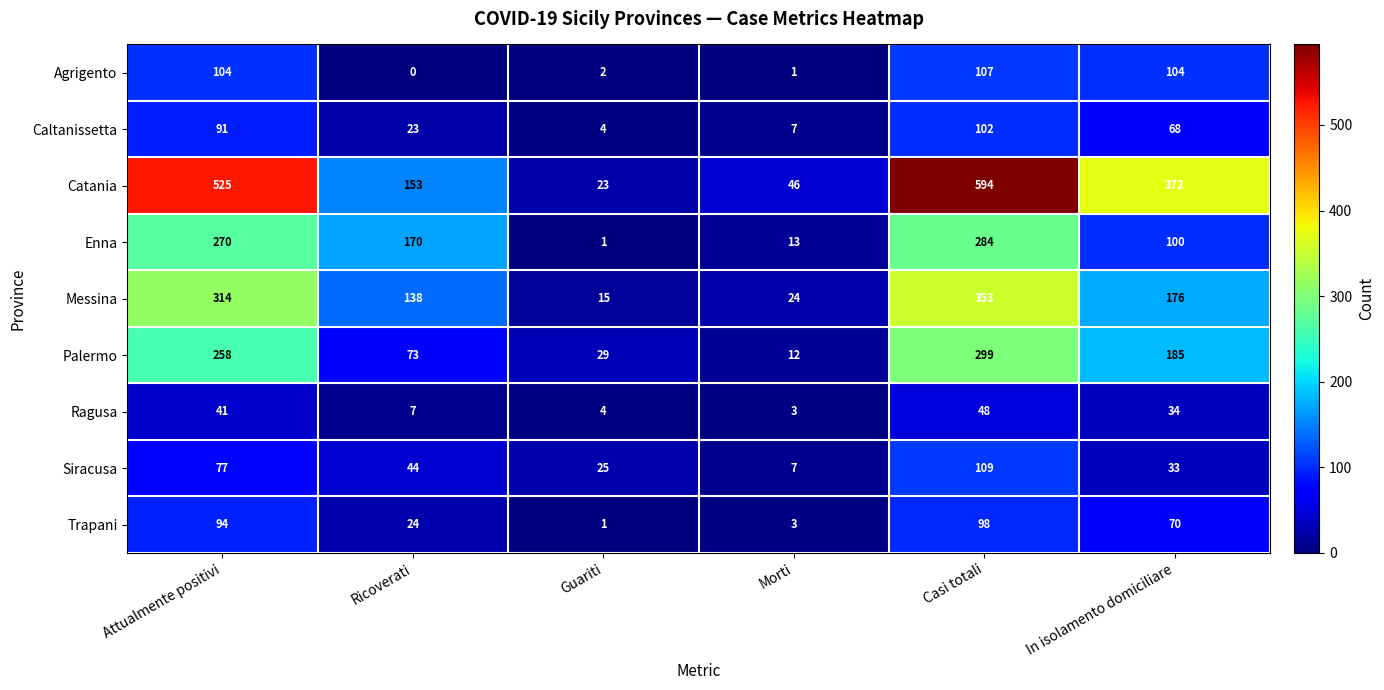

What value does the Agrigento series have at Casi totali, to the nearest 5?

105